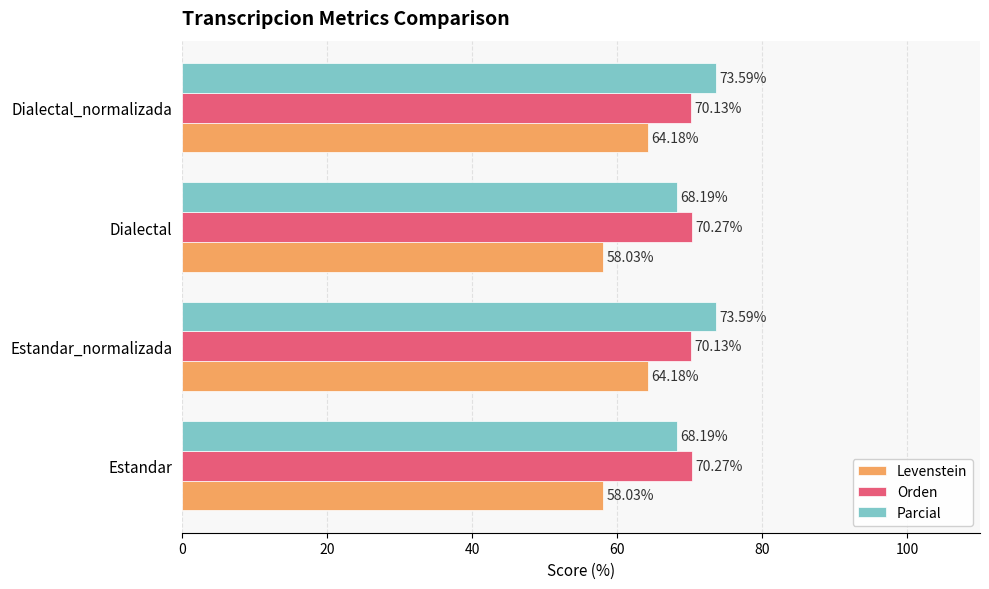

Which series has the widest spread of values?

Levenstein